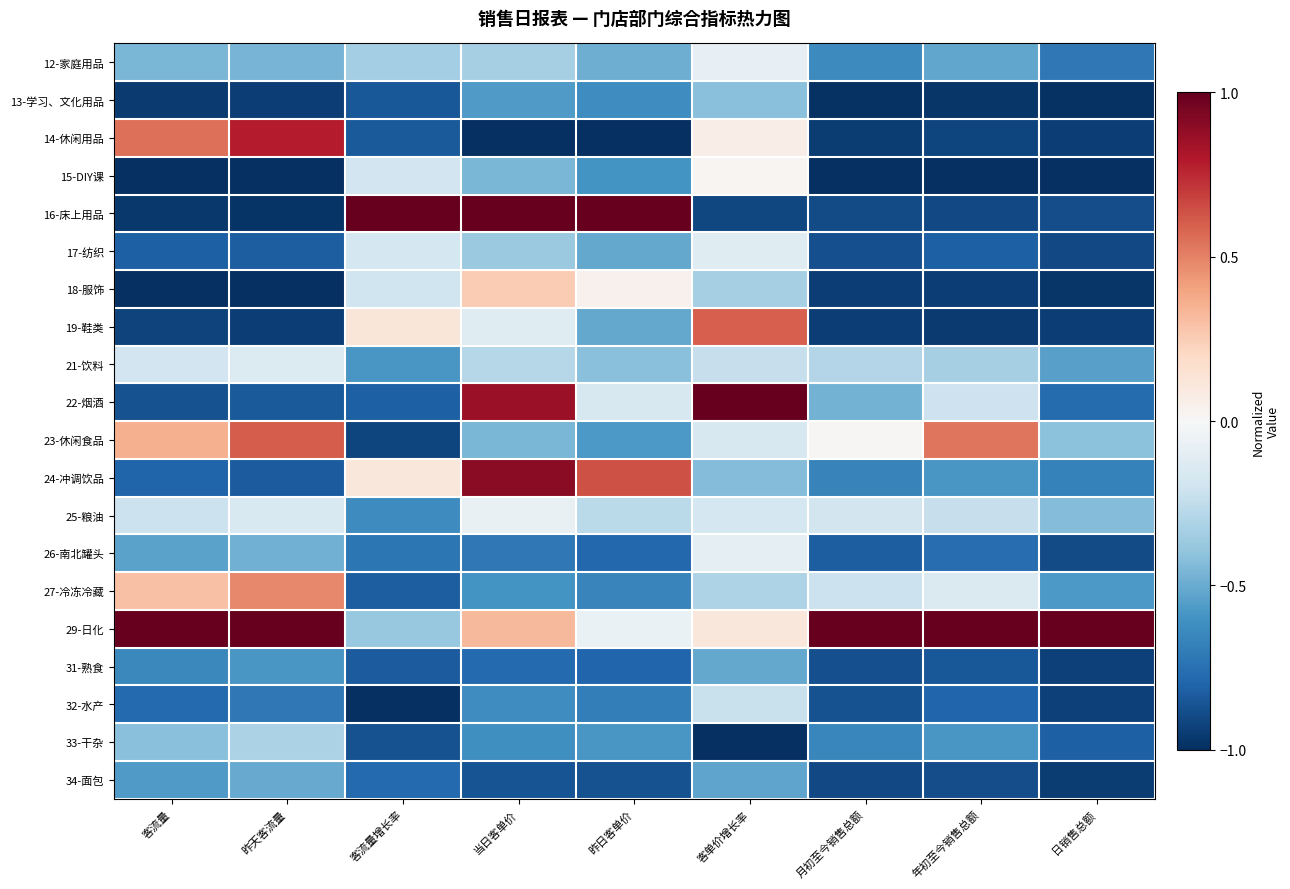

Reading left to right, what are all the values shown in this chart?

12-家庭用品: 客流量=-0.5	昨天客流量=-0.5	客流量增长率=-0.3	当日客单价=-0.3	昨日客单价=-0.5	客单价增长率=-0.1	月初至今销售总额=-0.6	年初至今销售总额=-0.5	日销售总额=-0.7
13-学习、文化用品: 客流量=-1.0	昨天客流量=-0.9	客流量增长率=-0.8	当日客单价=-0.6	昨日客单价=-0.6	客单价增长率=-0.4	月初至今销售总额=-1.0	年初至今销售总额=-1.0	日销售总额=-1.0
14-休闲用品: 客流量=0.6	昨天客流量=0.8	客流量增长率=-0.8	当日客单价=-1.0	昨日客单价=-1.0	客单价增长率=0.1	月初至今销售总额=-1.0	年初至今销售总额=-0.9	日销售总额=-0.9
15-DIY课: 客流量=-1.0	昨天客流量=-1.0	客流量增长率=-0.2	当日客单价=-0.5	昨日客单价=-0.6	客单价增长率=0.0	月初至今销售总额=-1.0	年初至今销售总额=-1.0	日销售总额=-1.0
16-床上用品: 客流量=-1.0	昨天客流量=-1.0	客流量增长率=1.0	当日客单价=1.0	昨日客单价=1.0	客单价增长率=-0.9	月初至今销售总额=-0.9	年初至今销售总额=-0.9	日销售总额=-0.9
17-纺织: 客流量=-0.8	昨天客流量=-0.8	客流量增长率=-0.2	当日客单价=-0.4	昨日客单价=-0.5	客单价增长率=-0.1	月初至今销售总额=-0.9	年初至今销售总额=-0.8	日销售总额=-0.9
18-服饰: 客流量=-1.0	昨天客流量=-1.0	客流量增长率=-0.2	当日客单价=0.3	昨日客单价=0.0	客单价增长率=-0.3	月初至今销售总额=-0.9	年初至今销售总额=-0.9	日销售总额=-1.0
19-鞋类: 客流量=-0.9	昨天客流量=-0.9	客流量增长率=0.1	当日客单价=-0.1	昨日客单价=-0.5	客单价增长率=0.6	月初至今销售总额=-0.9	年初至今销售总额=-1.0	日销售总额=-0.9
21-饮料: 客流量=-0.2	昨天客流量=-0.1	客流量增长率=-0.6	当日客单价=-0.3	昨日客单价=-0.4	客单价增长率=-0.2	月初至今销售总额=-0.3	年初至今销售总额=-0.3	日销售总额=-0.5
22-烟酒: 客流量=-0.9	昨天客流量=-0.8	客流量增长率=-0.8	当日客单价=0.9	昨日客单价=-0.2	客单价增长率=1.0	月初至今销售总额=-0.5	年初至今销售总额=-0.2	日销售总额=-0.8
23-休闲食品: 客流量=0.4	昨天客流量=0.6	客流量增长率=-0.9	当日客单价=-0.5	昨日客单价=-0.6	客单价增长率=-0.2	月初至今销售总额=0.0	年初至今销售总额=0.5	日销售总额=-0.4
24-冲调饮品: 客流量=-0.8	昨天客流量=-0.8	客流量增长率=0.1	当日客单价=0.9	昨日客单价=0.6	客单价增长率=-0.4	月初至今销售总额=-0.7	年初至今销售总额=-0.6	日销售总额=-0.7
25-粮油: 客流量=-0.2	昨天客流量=-0.2	客流量增长率=-0.6	当日客单价=-0.1	昨日客单价=-0.3	客单价增长率=-0.2	月初至今销售总额=-0.2	年初至今销售总额=-0.2	日销售总额=-0.4
26-南北罐头: 客流量=-0.5	昨天客流量=-0.5	客流量增长率=-0.7	当日客单价=-0.7	昨日客单价=-0.8	客单价增长率=-0.1	月初至今销售总额=-0.8	年初至今销售总额=-0.8	日销售总额=-0.9
27-冷冻冷藏: 客流量=0.3	昨天客流量=0.5	客流量增长率=-0.8	当日客单价=-0.6	昨日客单价=-0.7	客单价增长率=-0.3	月初至今销售总额=-0.2	年初至今销售总额=-0.1	日销售总额=-0.6
29-日化: 客流量=1.0	昨天客流量=1.0	客流量增长率=-0.4	当日客单价=0.3	昨日客单价=-0.1	客单价增长率=0.1	月初至今销售总额=1.0	年初至今销售总额=1.0	日销售总额=1.0
31-熟食: 客流量=-0.6	昨天客流量=-0.6	客流量增长率=-0.8	当日客单价=-0.8	昨日客单价=-0.8	客单价增长率=-0.5	月初至今销售总额=-0.9	年初至今销售总额=-0.8	日销售总额=-0.9
32-水产: 客流量=-0.8	昨天客流量=-0.7	客流量增长率=-1.0	当日客单价=-0.6	昨日客单价=-0.7	客单价增长率=-0.2	月初至今销售总额=-0.9	年初至今销售总额=-0.8	日销售总额=-0.9
33-干杂: 客流量=-0.4	昨天客流量=-0.3	客流量增长率=-0.9	当日客单价=-0.6	昨日客单价=-0.6	客单价增长率=-1.0	月初至今销售总额=-0.7	年初至今销售总额=-0.6	日销售总额=-0.8
34-面包: 客流量=-0.6	昨天客流量=-0.5	客流量增长率=-0.8	当日客单价=-0.9	昨日客单价=-0.9	客单价增长率=-0.5	月初至今销售总额=-0.9	年初至今销售总额=-0.9	日销售总额=-1.0